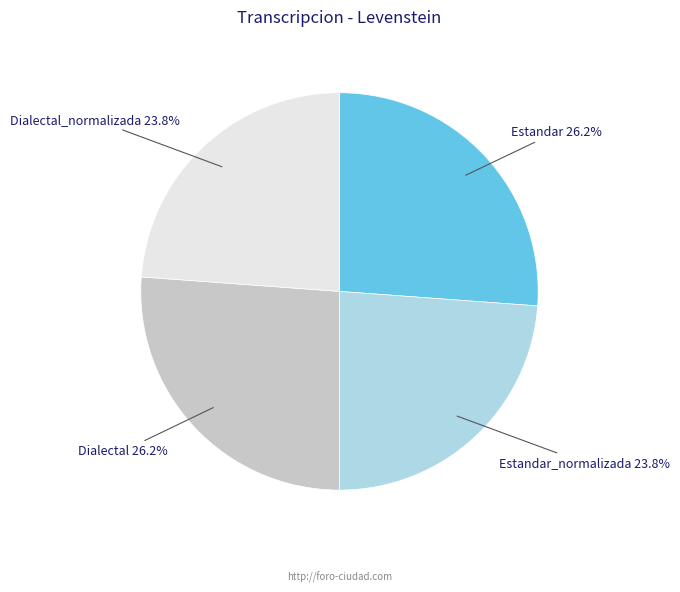

What percentage is the Dialectal_normalizada slice, to the nearest percent?

24%